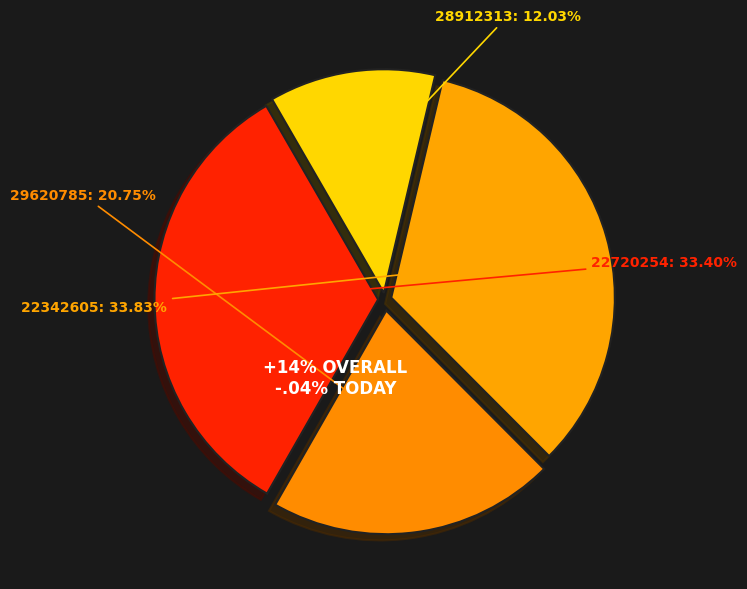

How many slices are in this pie chart?

4